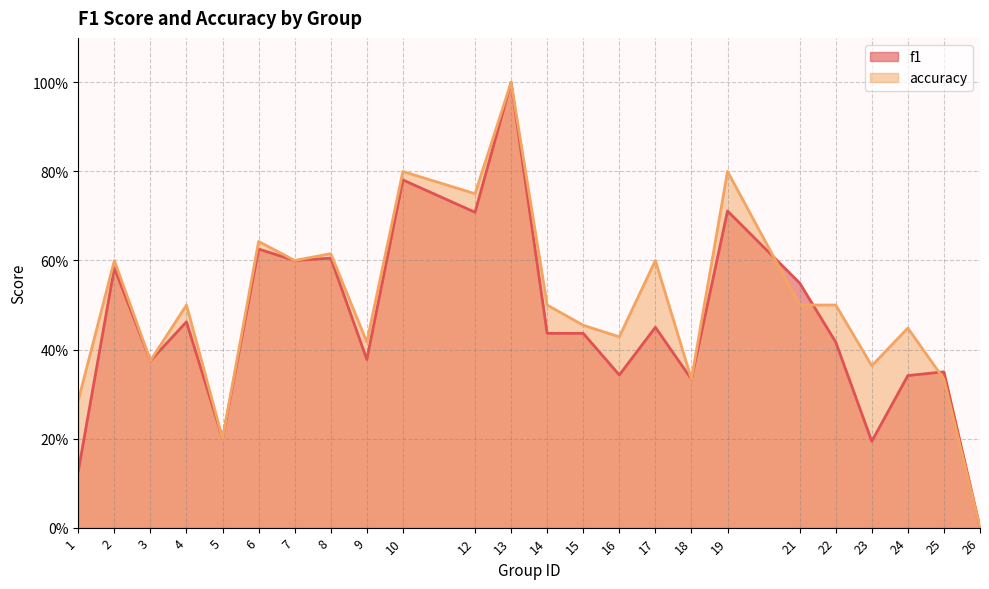

How many interior local peaks does the f1 series have?

10